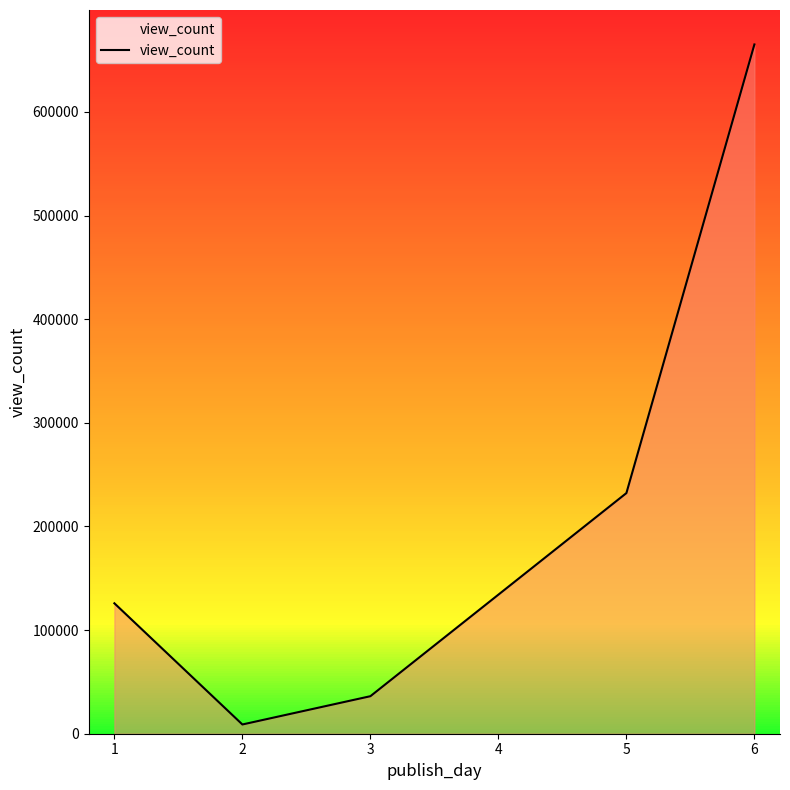

What is the change in value from 5 to 6?

+432873